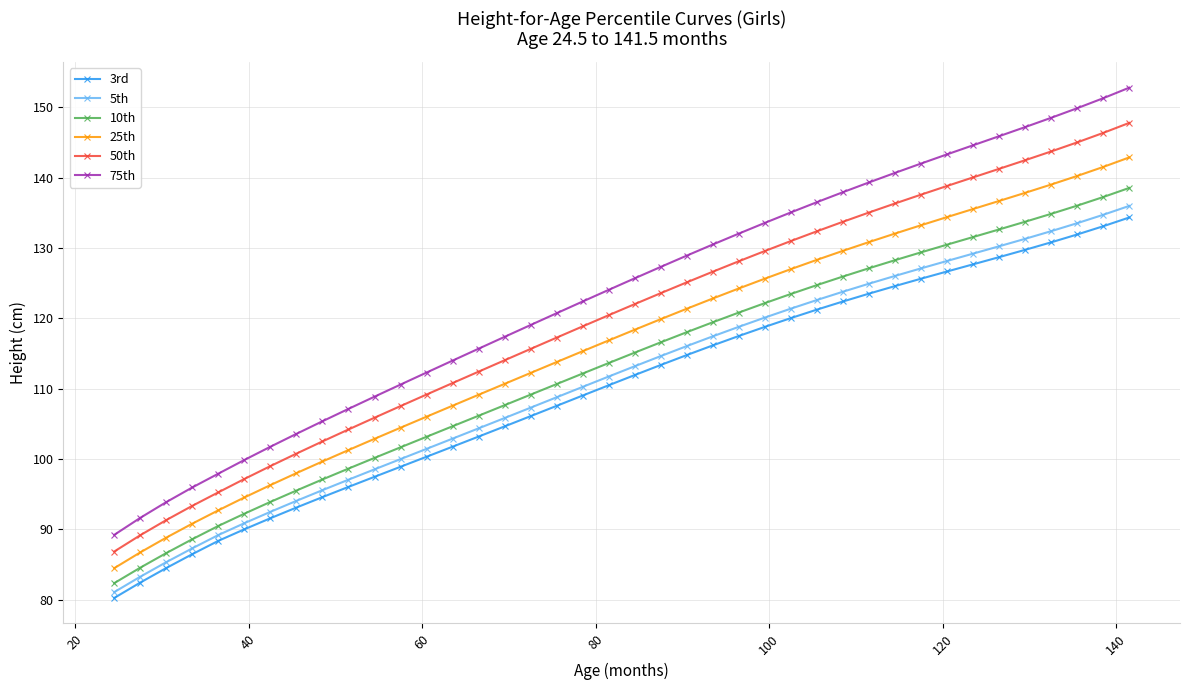

True or false: 3rd has more than 2 points higher than both neighbors.

False